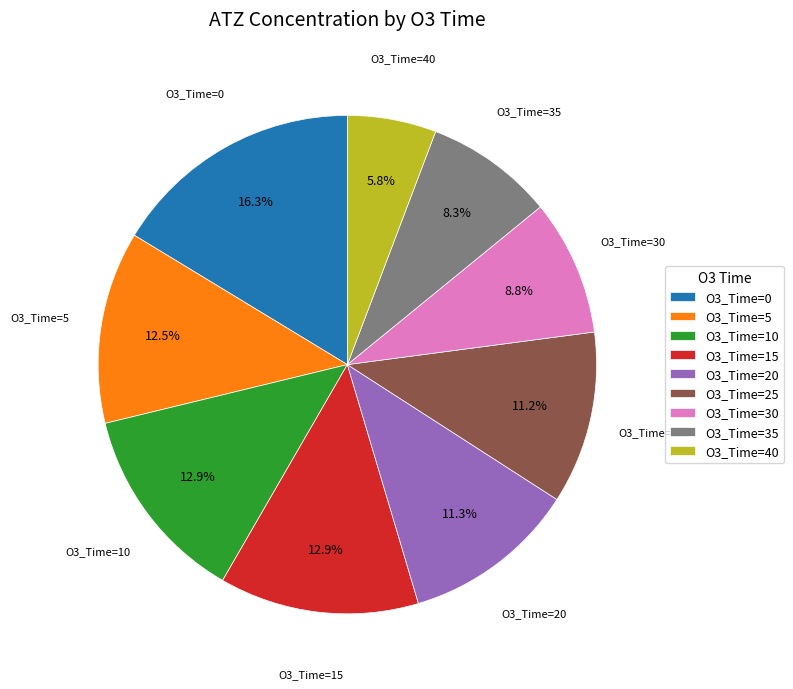

What is the ratio of the value at O3_Time=40 to the value at O3_Time=10?

0.4